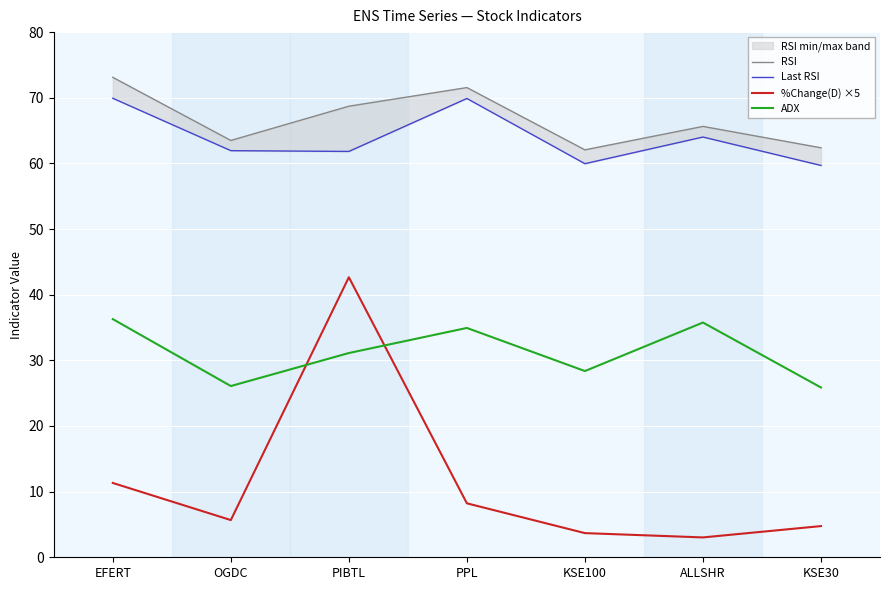

Is the value of %Change(D) ×5 at PPL greater than the value of ADX at OGDC?

No